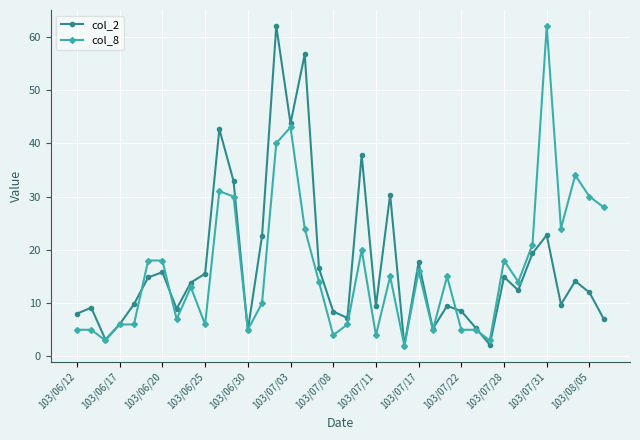

What is the maximum value shown in the chart?

62.0